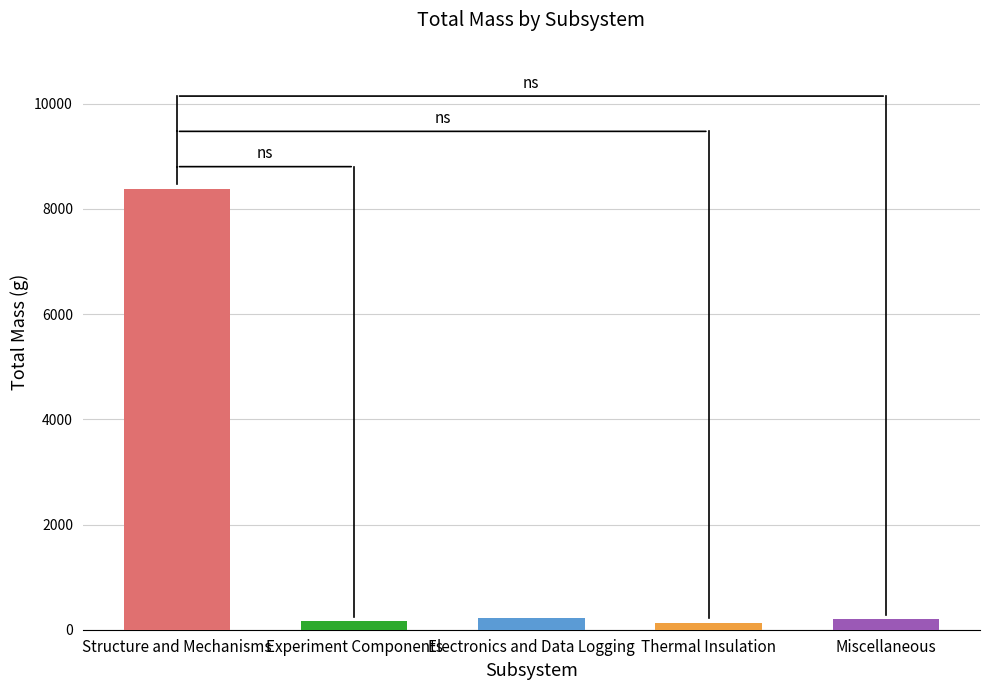

Reading left to right, extract all data points from this chart.

Structure and Mechanisms=8384.7	Experiment Components=160.0	Electronics and Data Logging=227.8	Thermal Insulation=135.0	Miscellaneous=200.0